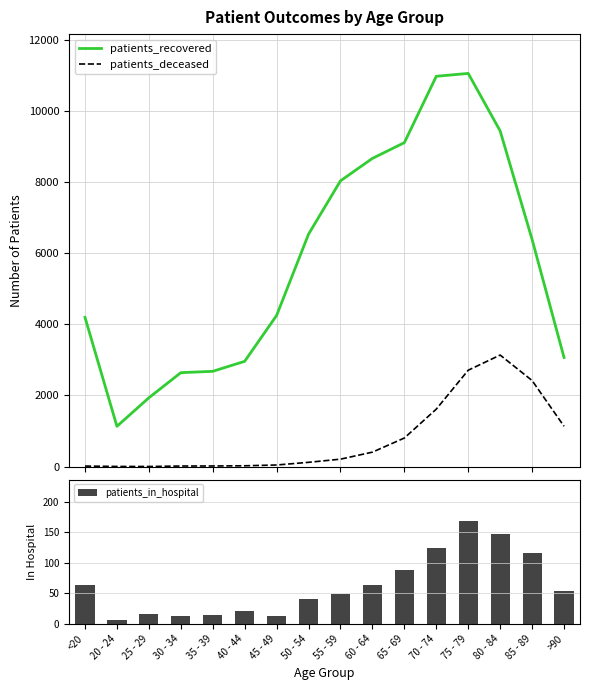

Reading left to right, extract all data points from this chart.

patients_recovered: 4193	1132	1933	2639	2677	2958	4247	6530	8029	8660	9102	10967	11047	9431	6382	3066
patients_deceased: 15	4	3	16	17	23	45	120	209	406	803	1615	2708	3134	2418	1133
patients_in_hospital: 63	6	16	13	15	21	13	40	49	64	88	125	169	148	116	54